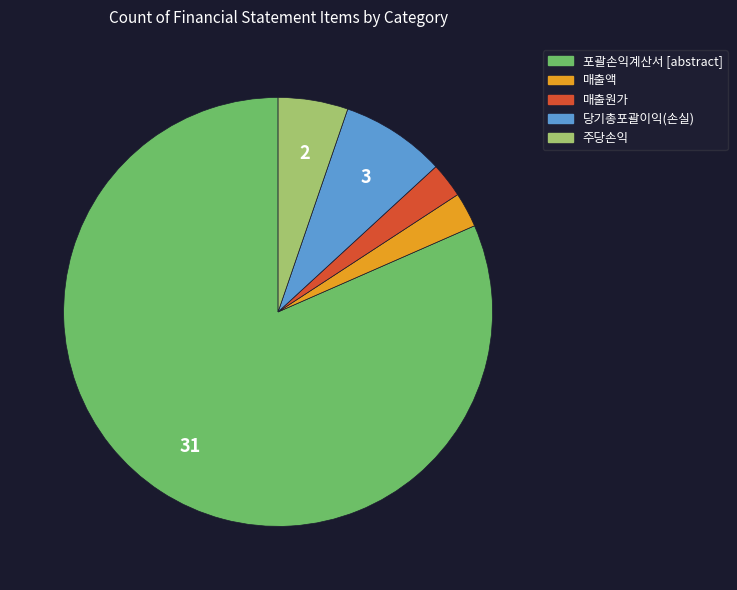

Combined, do 주당손익 and 매출액 account for over 50%?

No